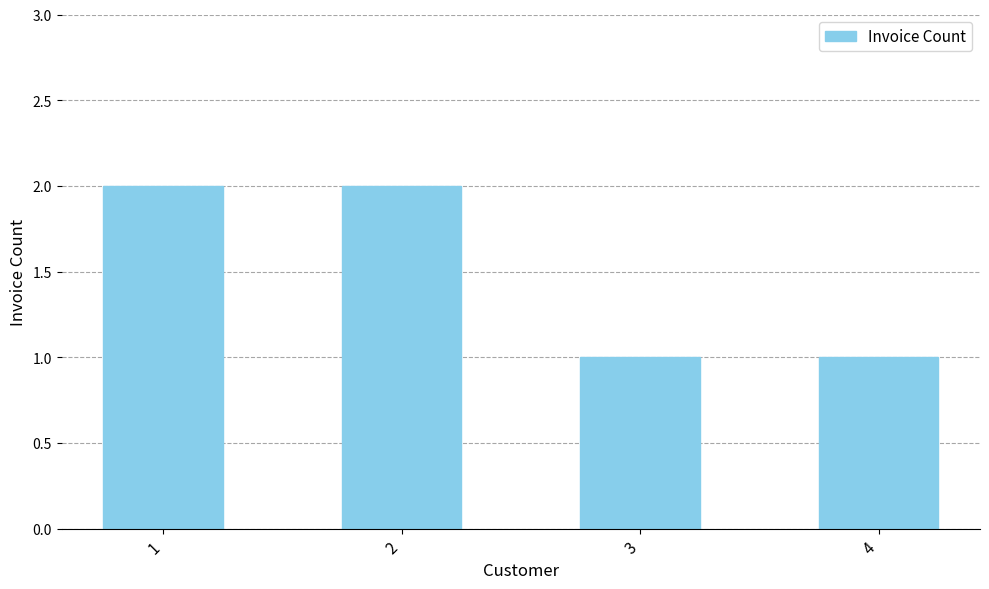

How many series are shown in this chart?

1